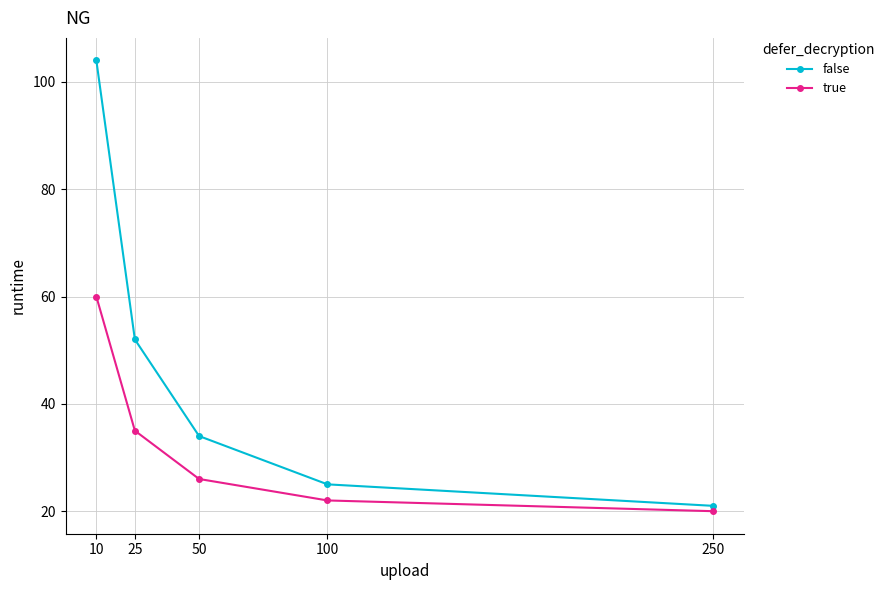

Which series has the largest total across all categories?

false